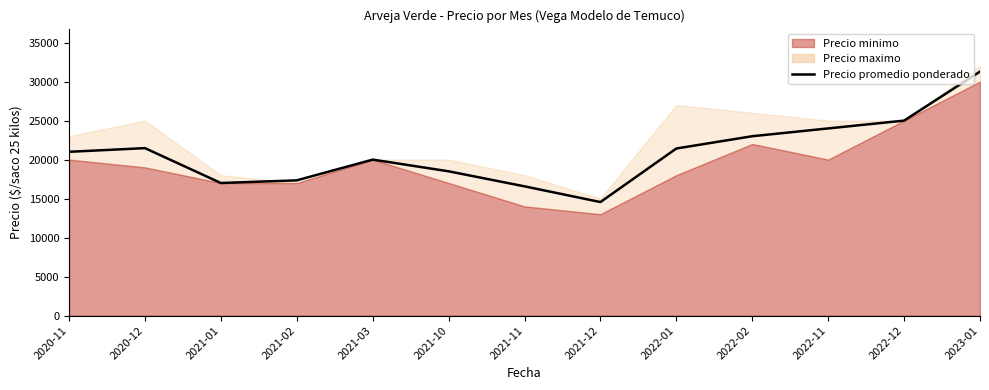

What is the maximum value shown in the chart?

31289